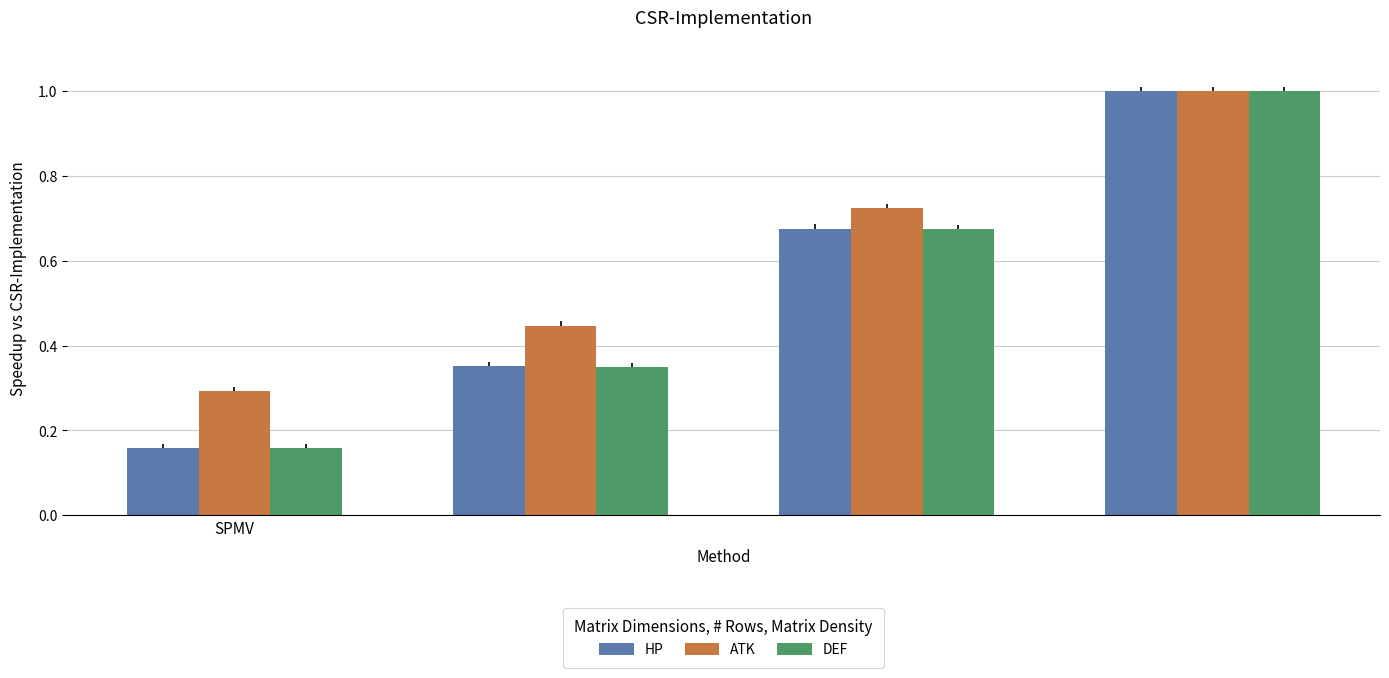

At how many categories does at least one series exceed 0?

4